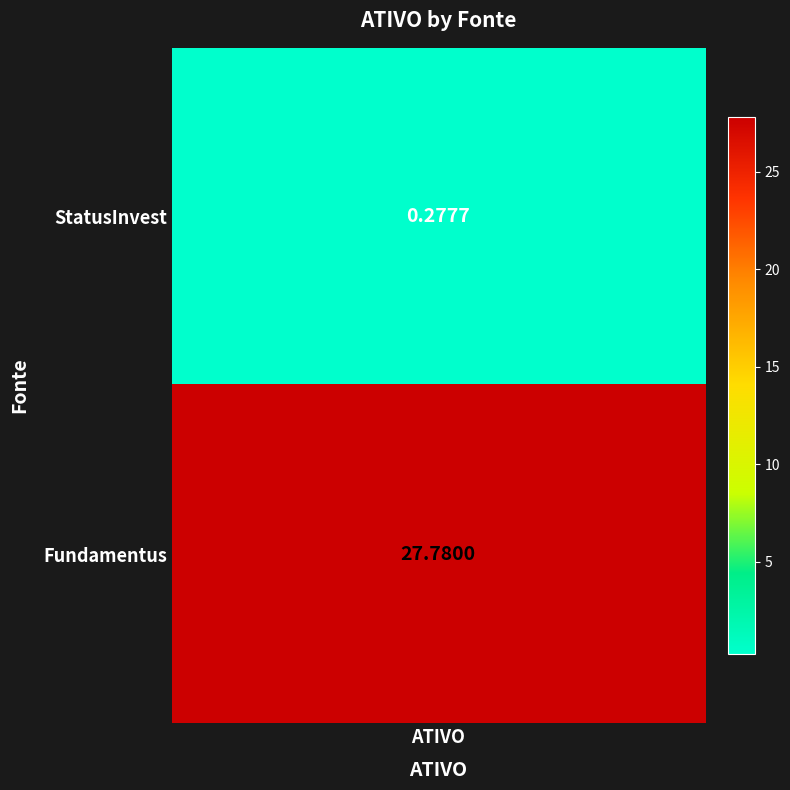

Rank the categories by value from lowest to highest.

StatusInvest, Fundamentus